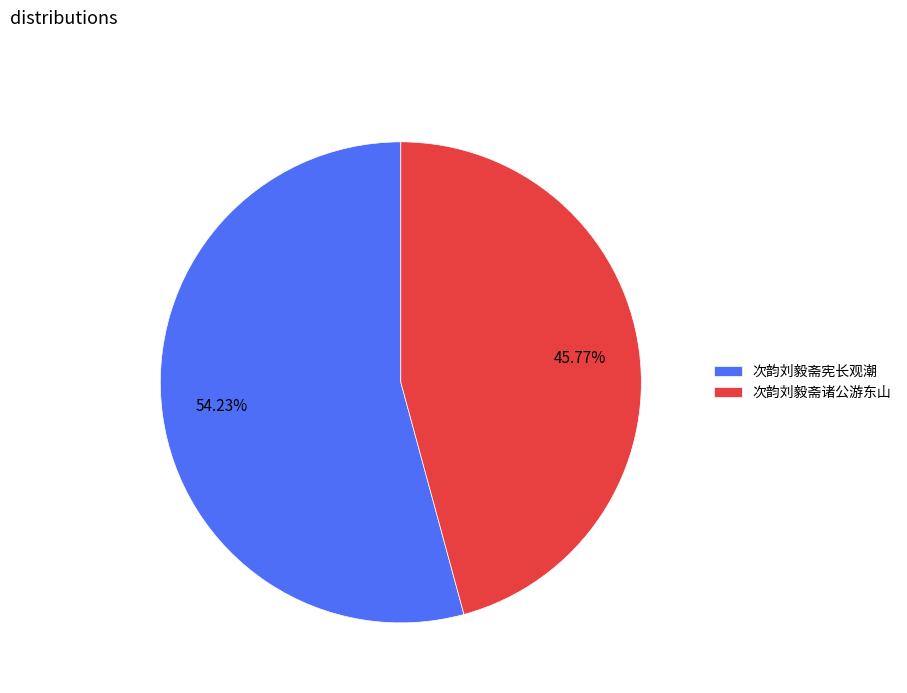

Is there a majority slice in this chart?

Yes